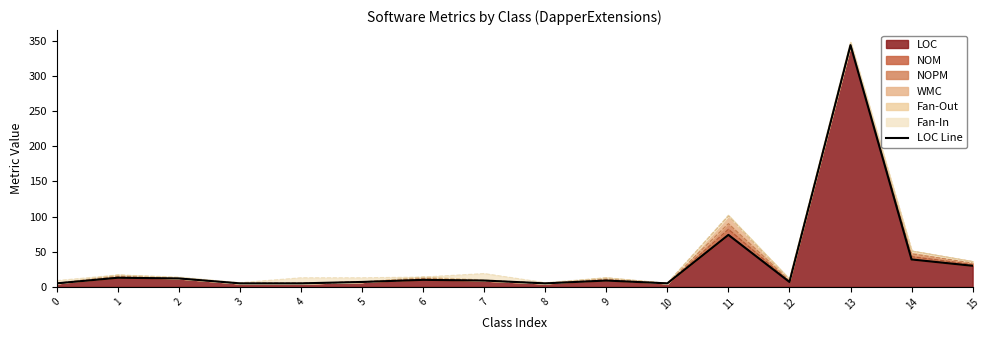

What is the value of the 9th point from the left?

5